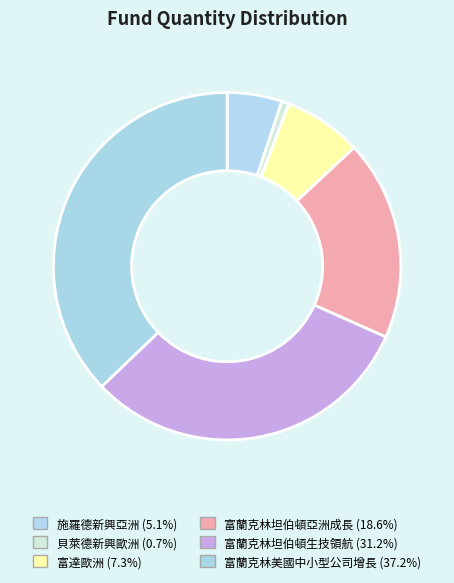

The 富蘭克林坦伯頓亞洲成長 slice represents 19% of the pie. True or false?

True